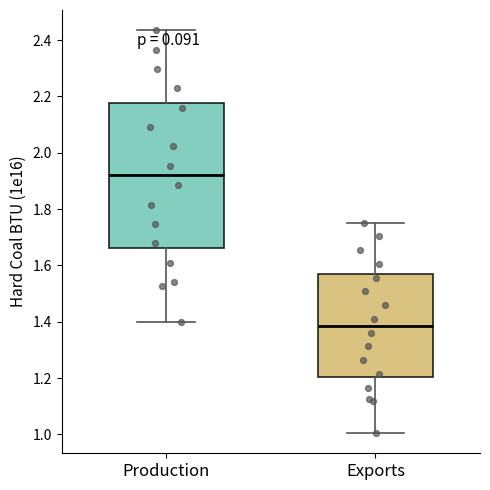

Reading left to right, transcribe this box plot: for each box, give where its median line is, the range the box spans, and where its two whiskers end, as read against the y-axis. The values are not printed on the chart, so give them approximately, as read against the axis.

Production: median 1.92, box 1.66 to 2.18, whiskers 1.40 to 2.44
Exports: median 1.38, box 1.20 to 1.56, whiskers 1.00 to 1.76